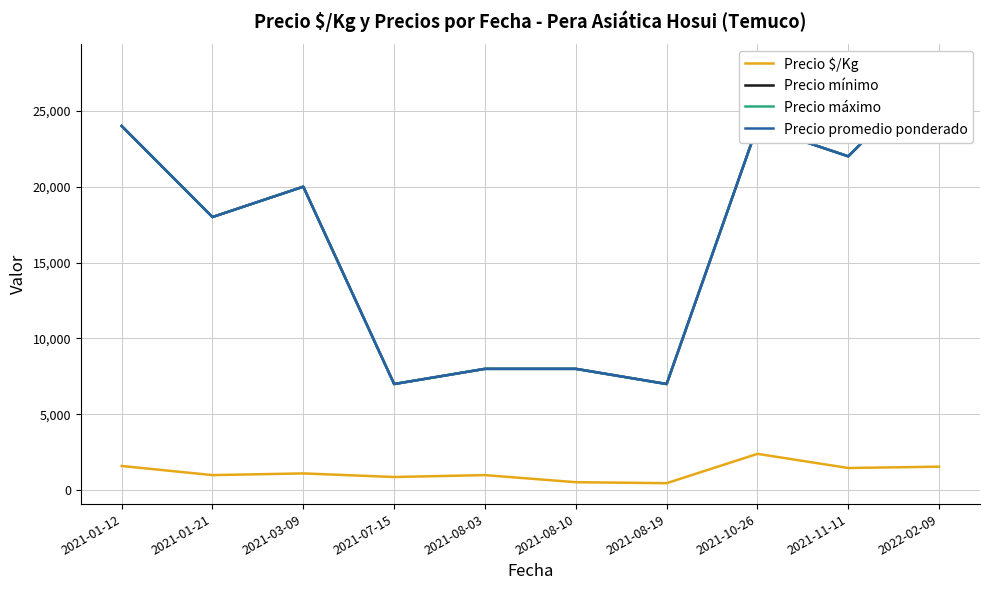

What is the sum of the Precio promedio ponderado values at 2021-08-10 and 2021-01-12?

32000